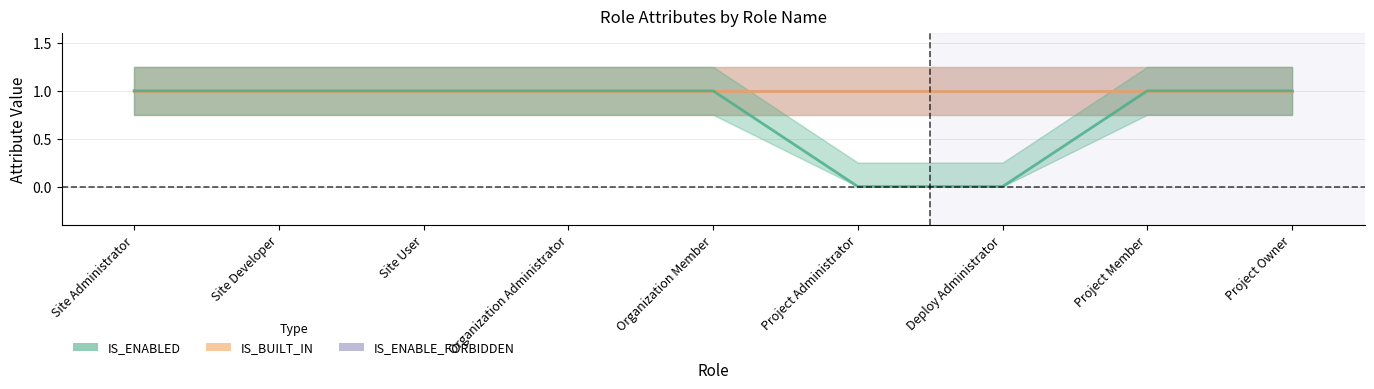

The value of IS_ENABLE_FORBIDDEN at Project Administrator is 1. True or false?

True